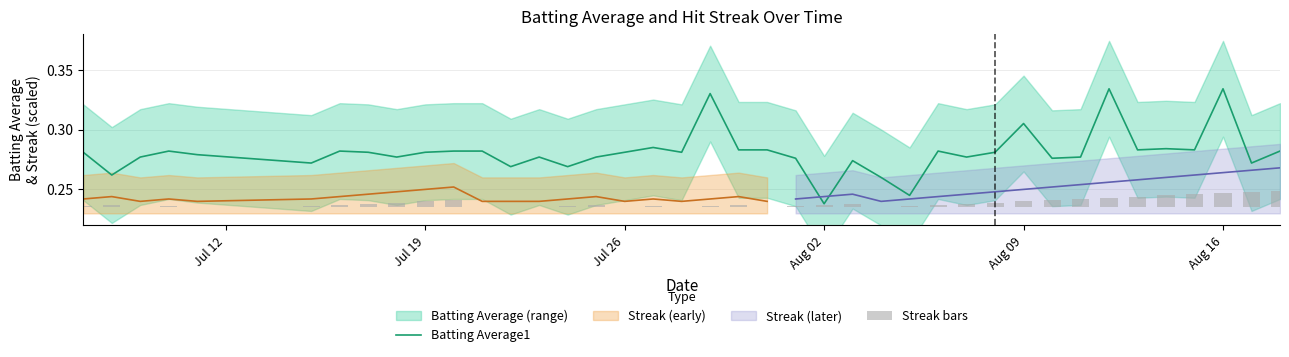

At which label does Batting Average1 reach its minimum?

Aug 02